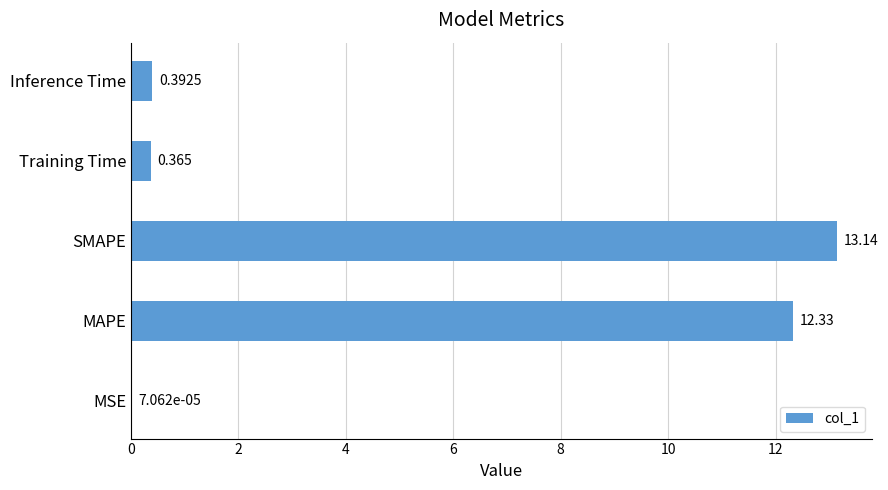

Which has a higher value, SMAPE or MSE?

SMAPE